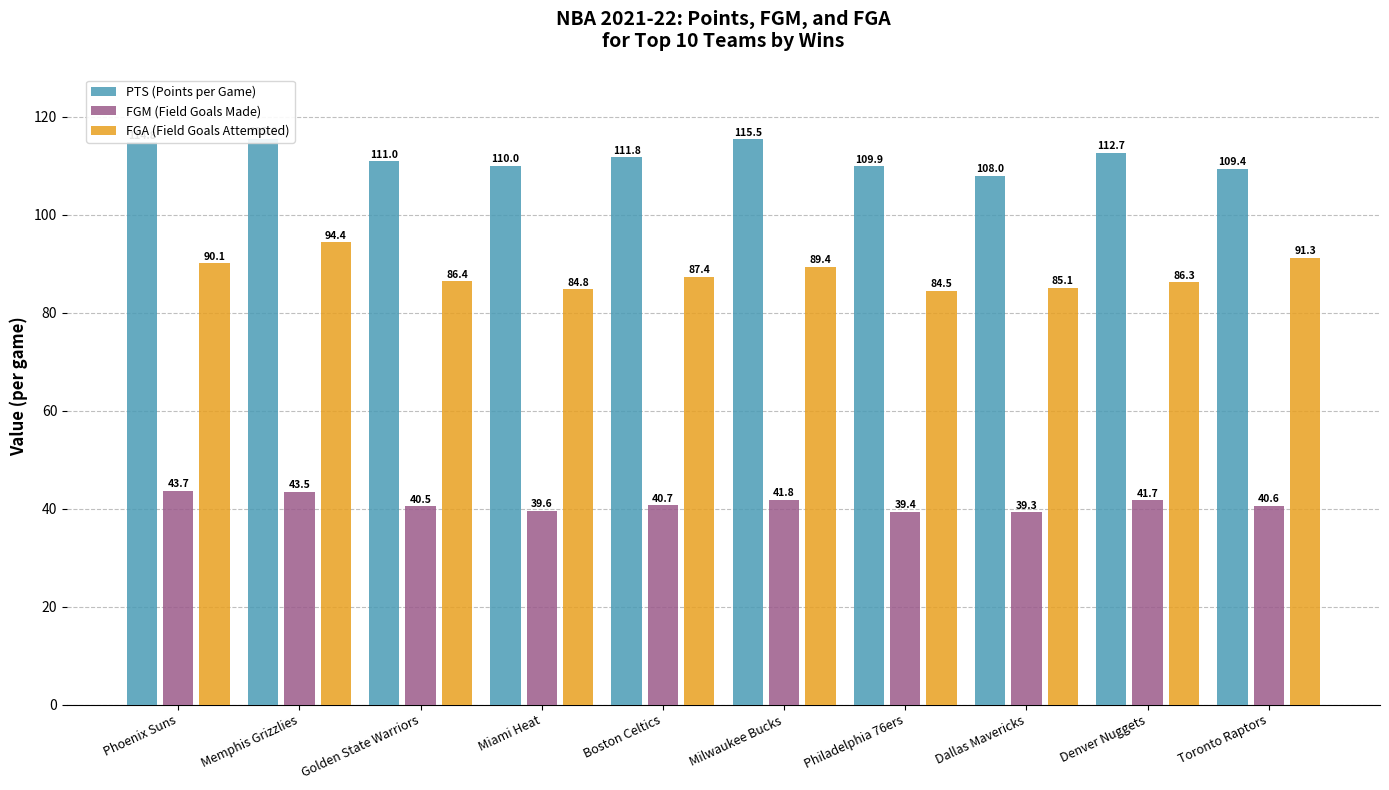

What is the spread (max minus min) of values at Philadelphia 76ers?

70.5